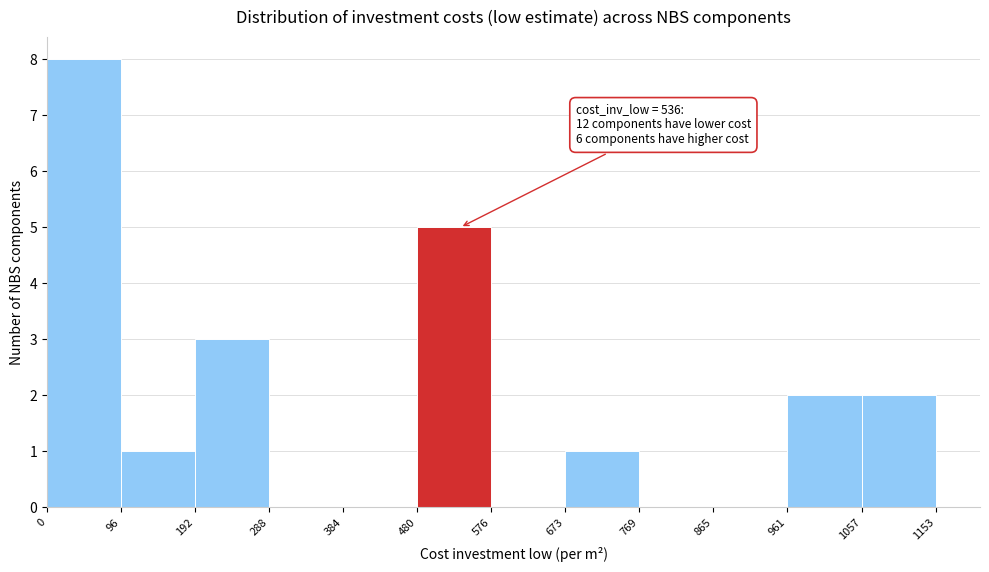

Which range on the x-axis has the tallest bar?

0 to 96